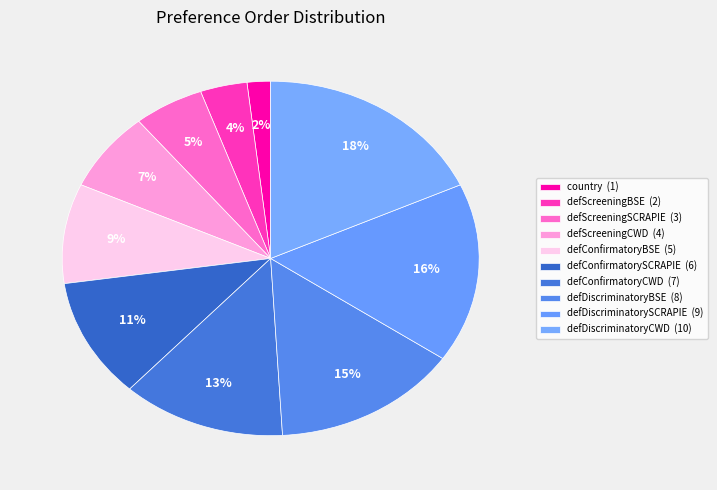

How many slices are in this pie chart?

10